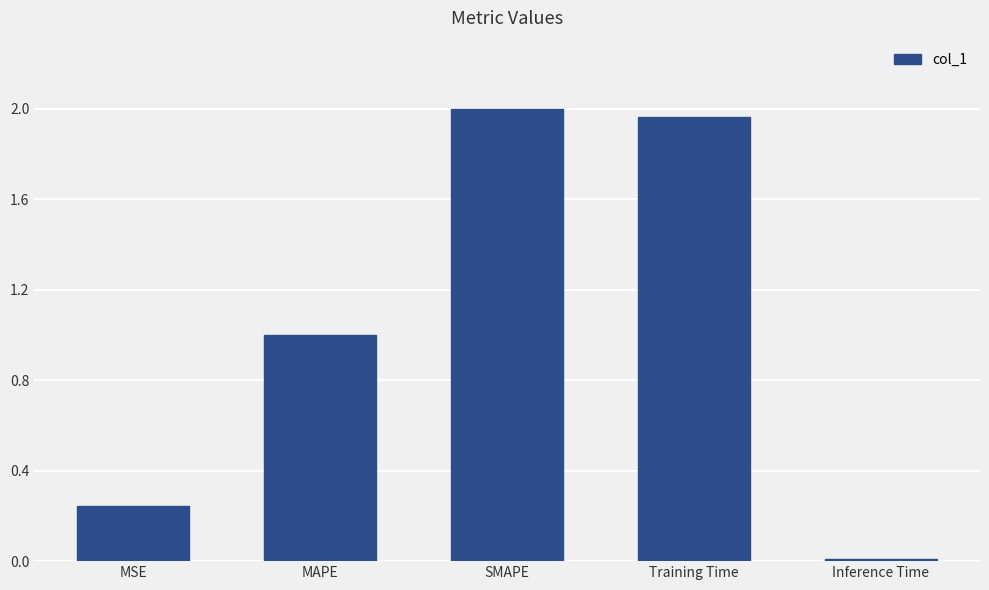

Rank the categories by value from highest to lowest.

SMAPE, Training Time, MAPE, MSE, Inference Time